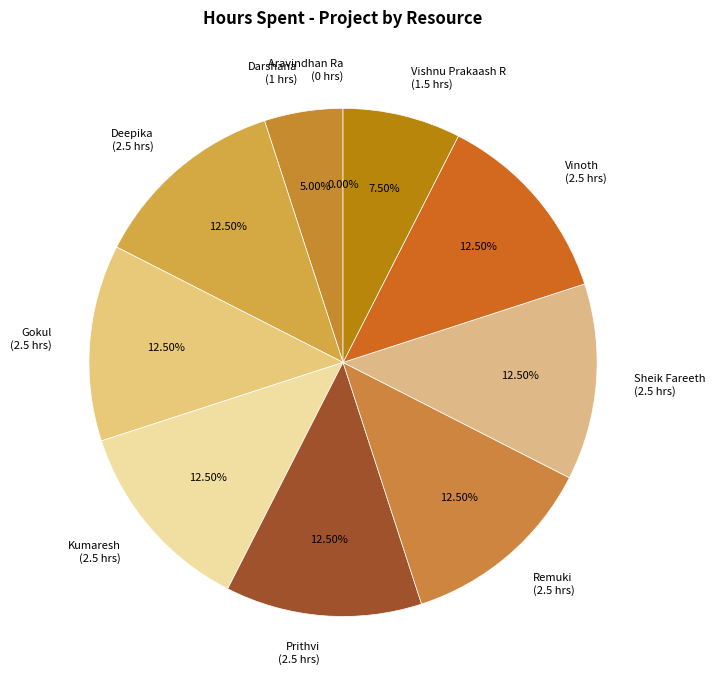

What percentage is the Gokul slice, to the nearest percent?

12%